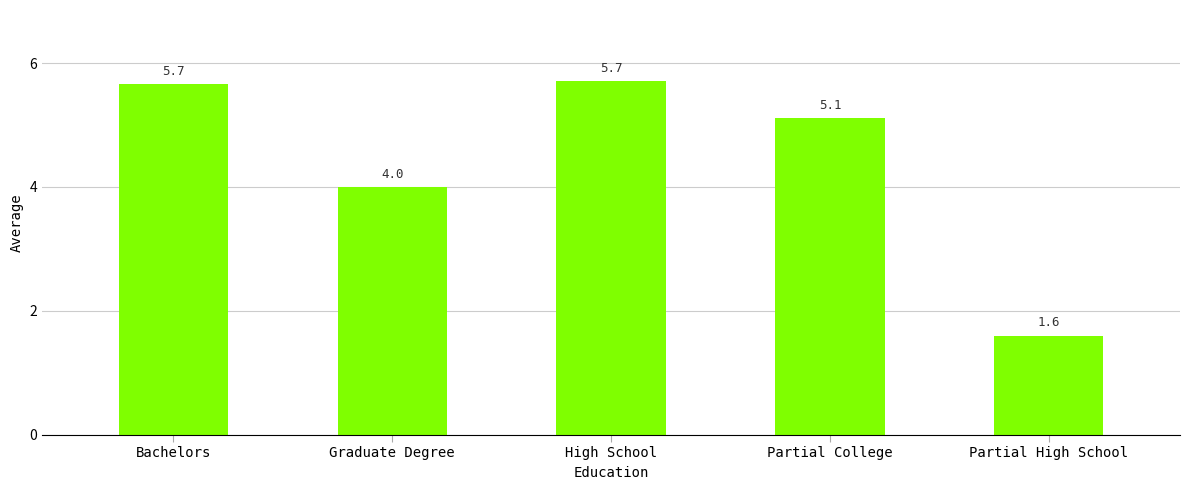

Where is the data nearest to the value 3?

Graduate Degree